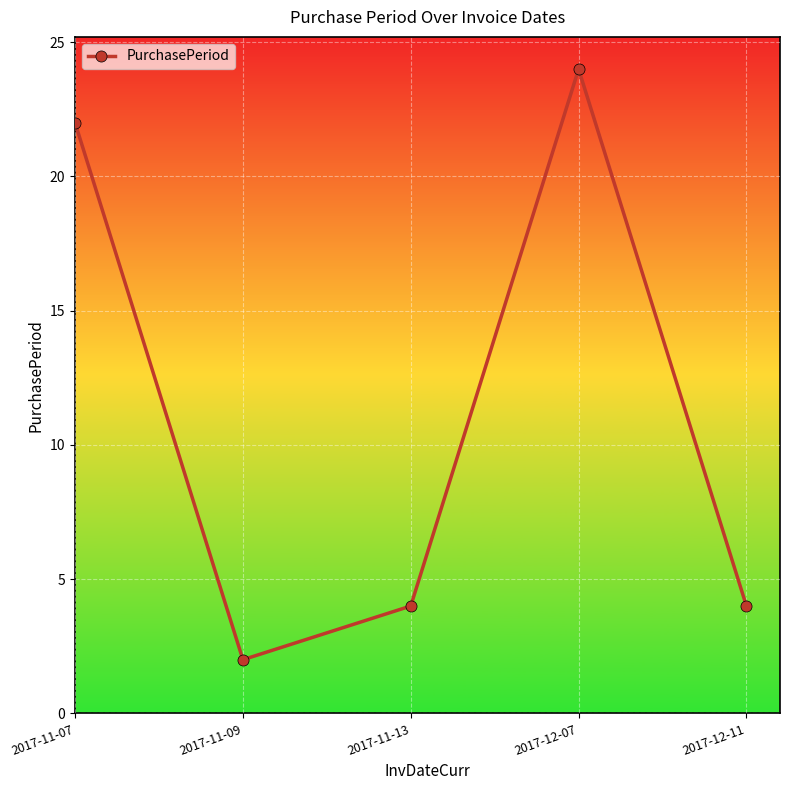

Count the number of categories in the chart.

5